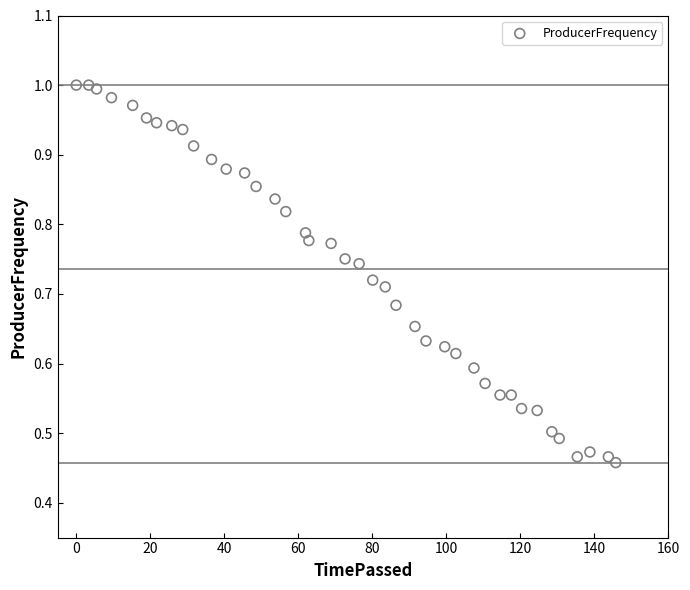

What is the range of X values (max minus min)?

145.8